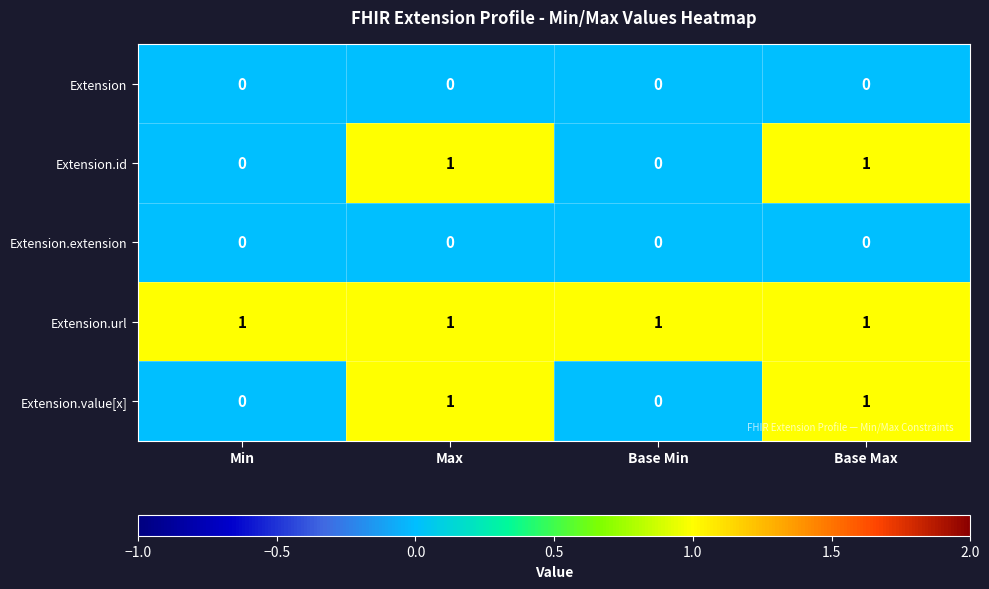

True or false: Extension.value[x] has a value of 2 at Base Max.

False